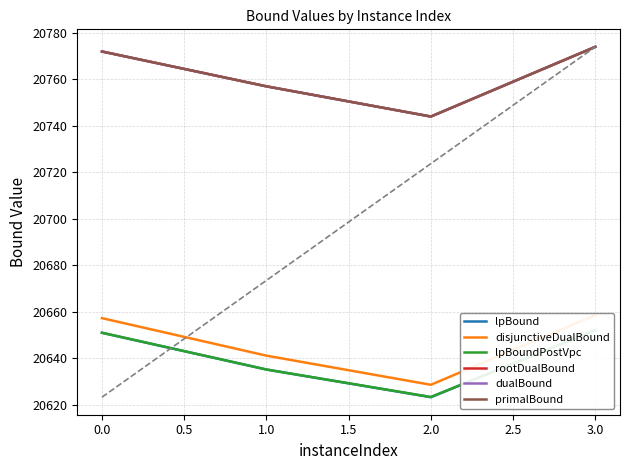

What are all the series names shown in the legend?

lpBound, disjunctiveDualBound, lpBoundPostVpc, rootDualBound, dualBound, primalBound